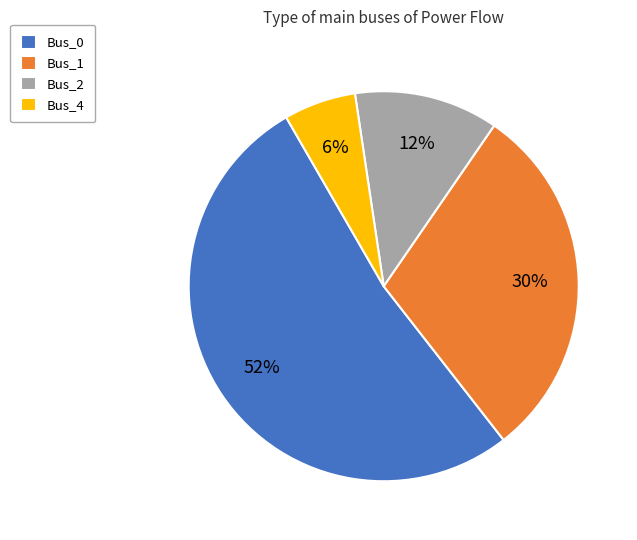

To the nearest percent, what is the average slice percentage?

25%